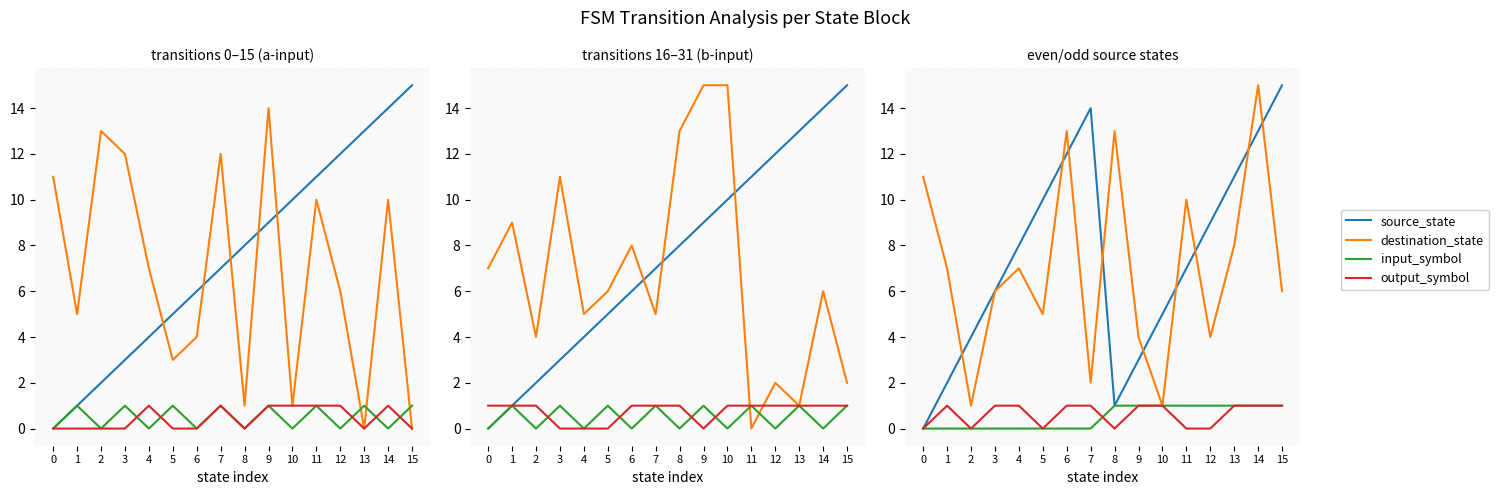

True or false: source_state and output_symbol cross at least once.

False